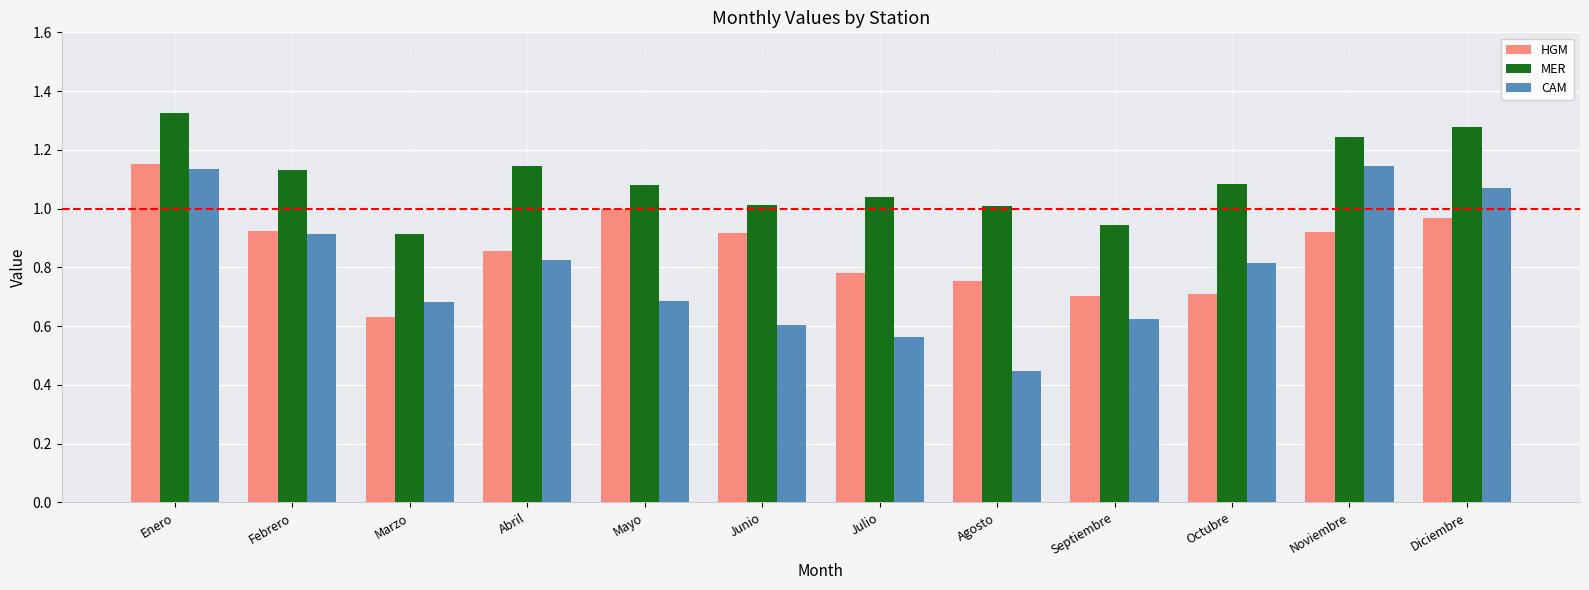

List the series in order of their overall mean, lowest first.

CAM, HGM, MER